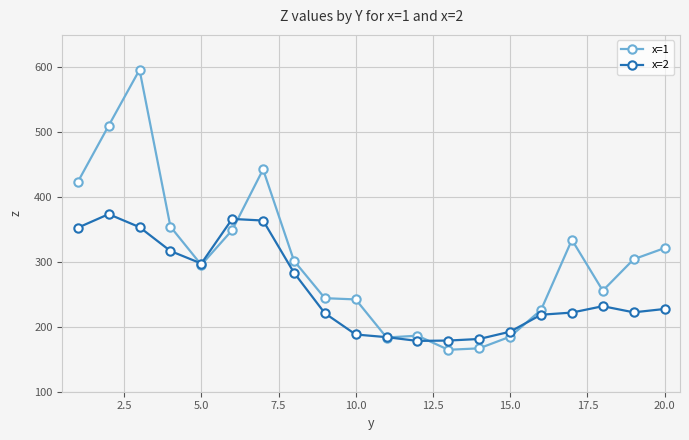

What is the value of the x=1 point at the 17th from the left?

334.1